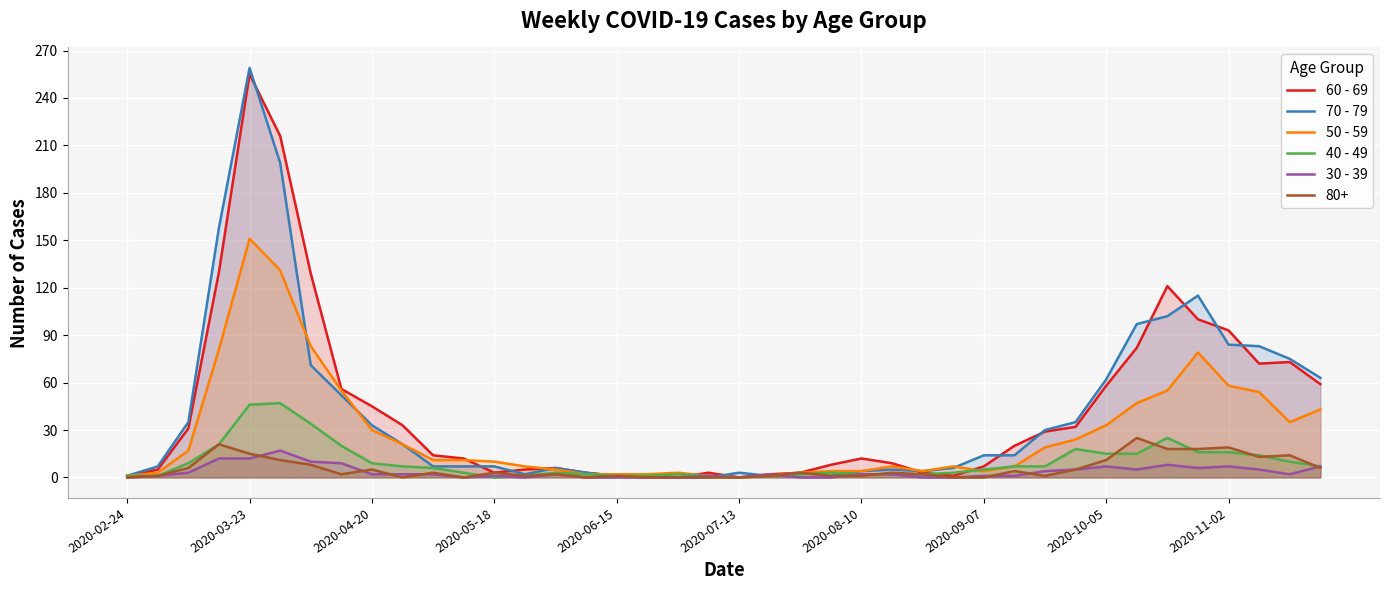

At which category does the chart reach its peak across all series?

2020-03-23